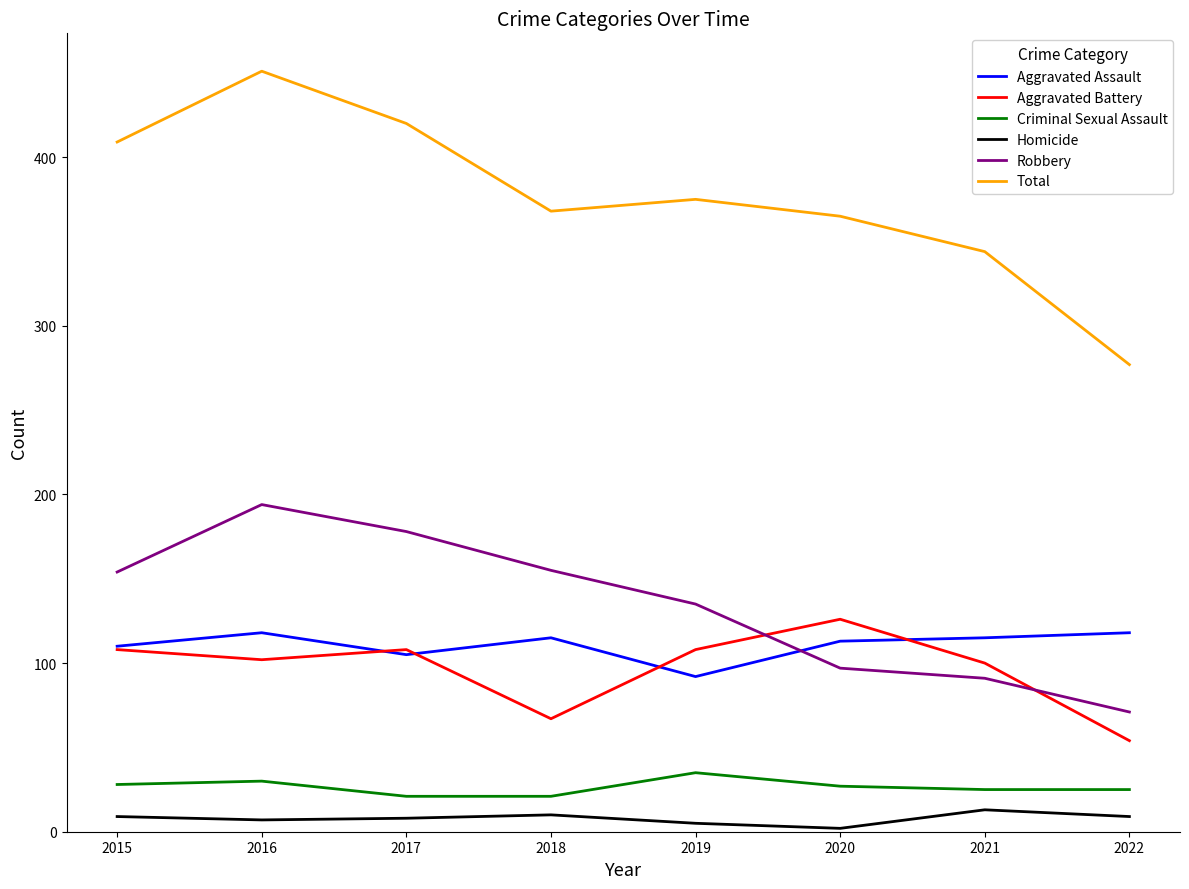

The Total series shows 451 at 2016. True or false?

True